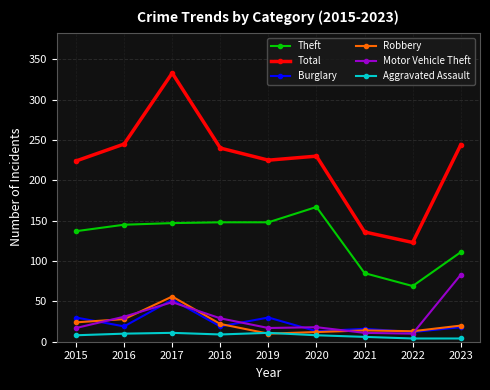

What is the total value across all series at 2019?

441